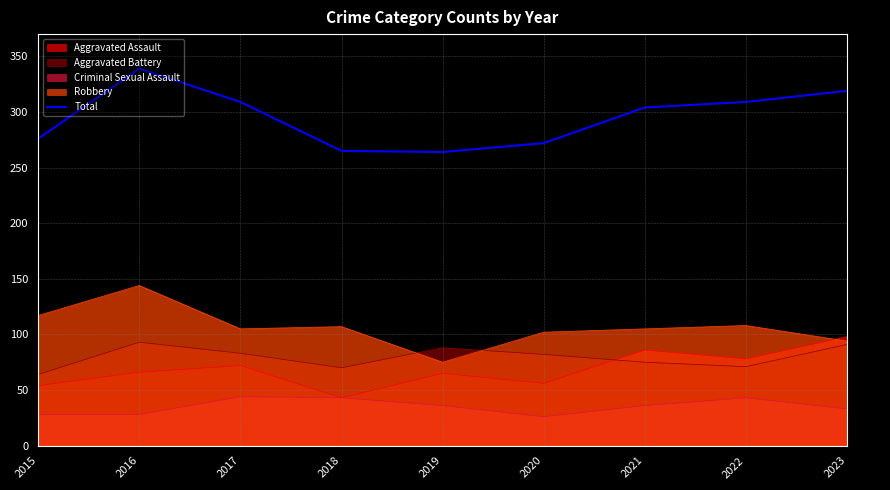

Is it true that the value at 2019 is 78?

False